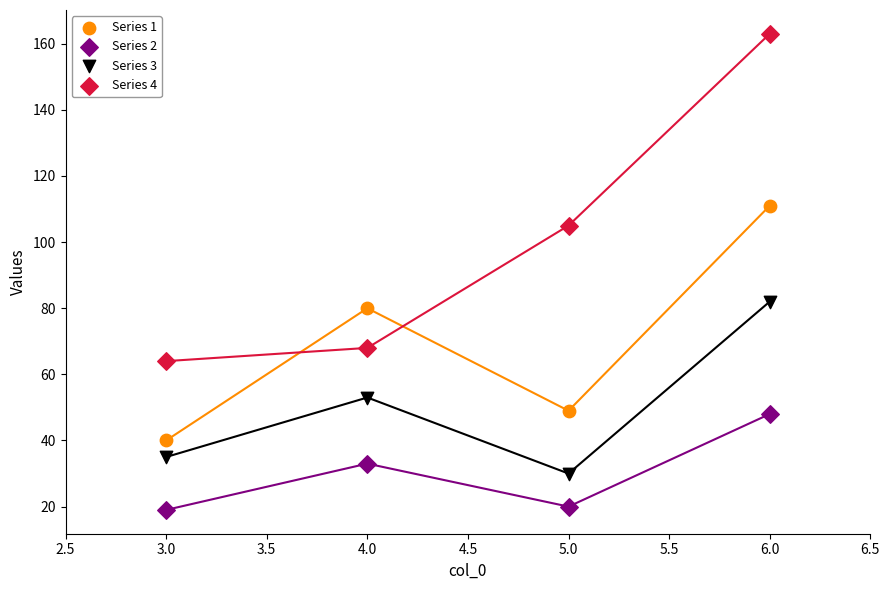

Which series reaches the minimum Y coordinate?

Series 2